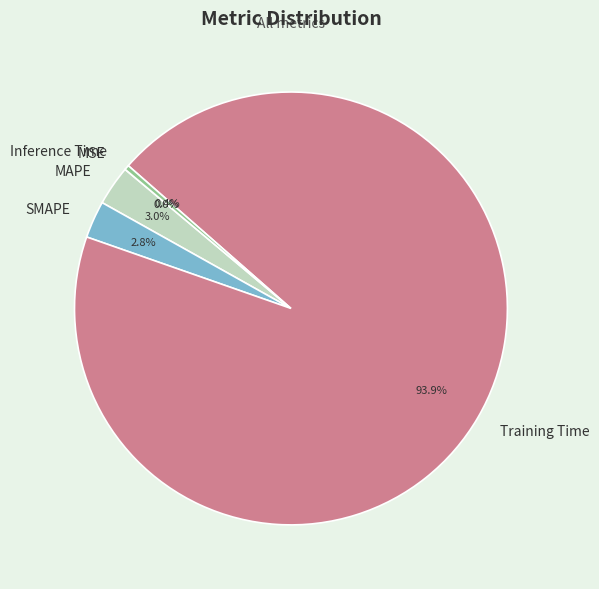

Between Training Time and Inference Time, which is larger?

Training Time